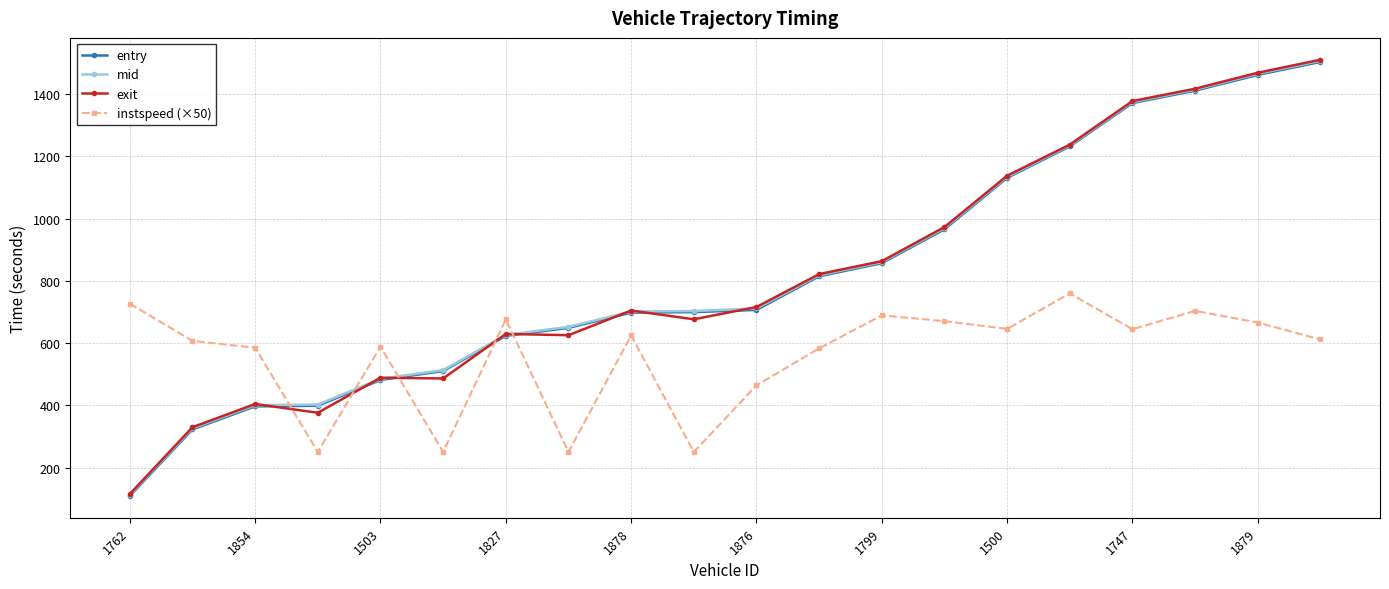

How many values in the instspeed (×50) series are below 624?

10